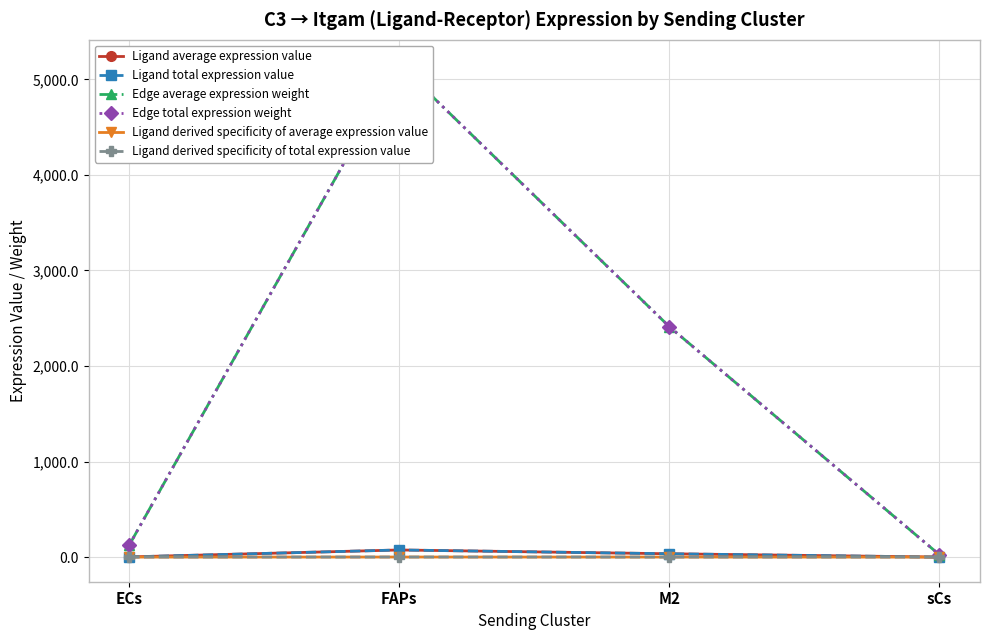

Where is the first local maximum for Edge total expression weight?

FAPs